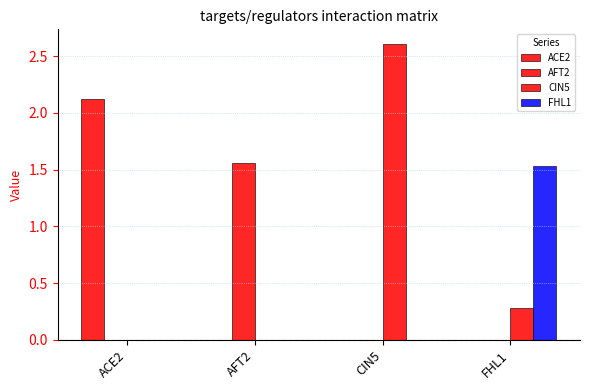

What is the total value across all series at FHL1?

1.8